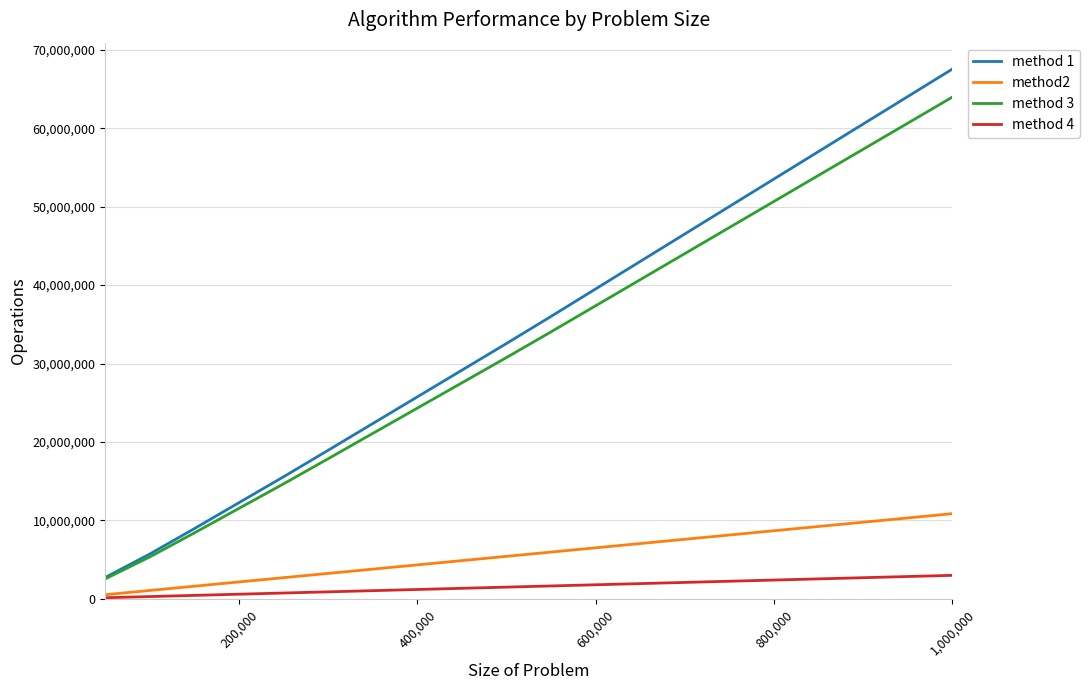

True or false: method 3 and method2 cross at least once.

False